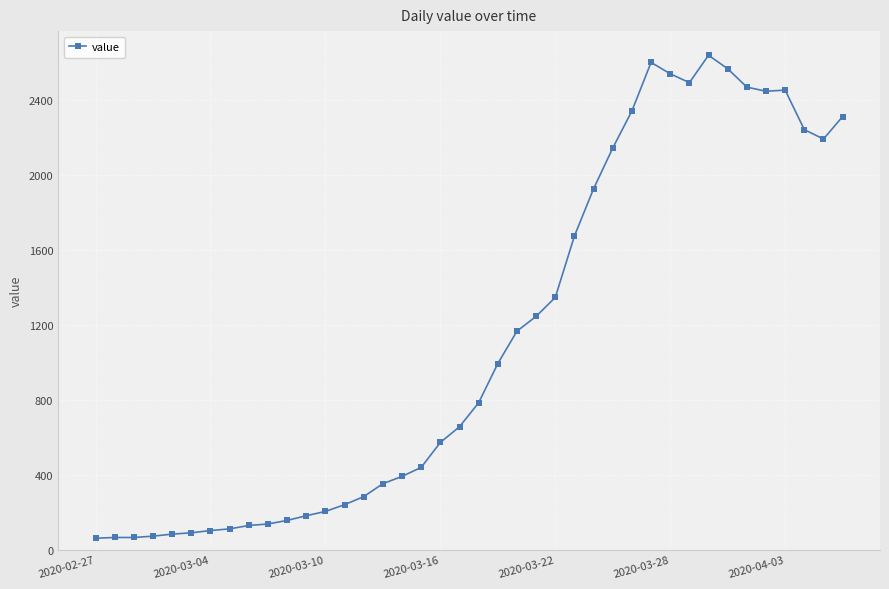

What is the average value?

1124